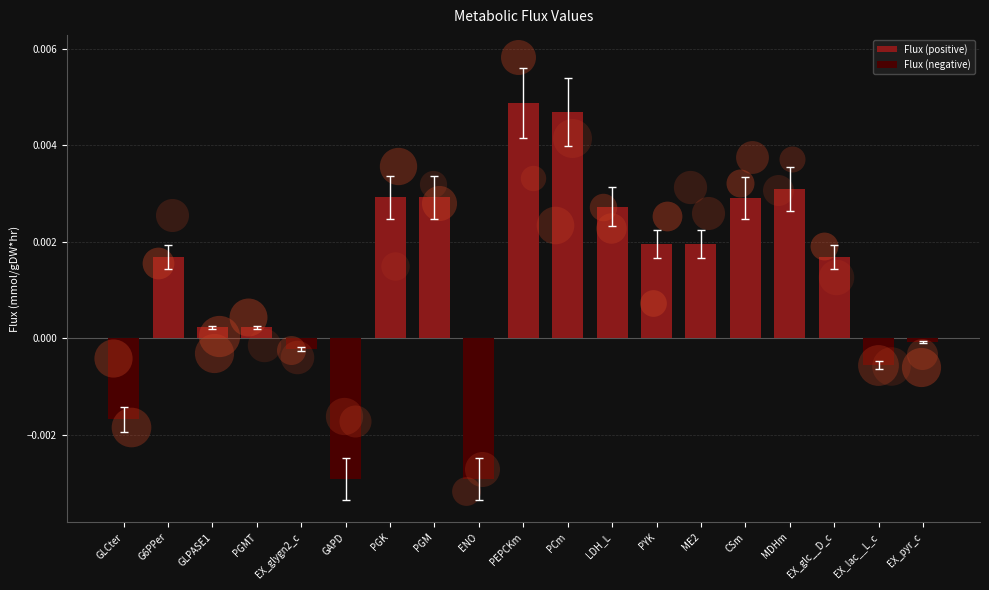

At which category is the sum across all series the highest?

PEPCKm